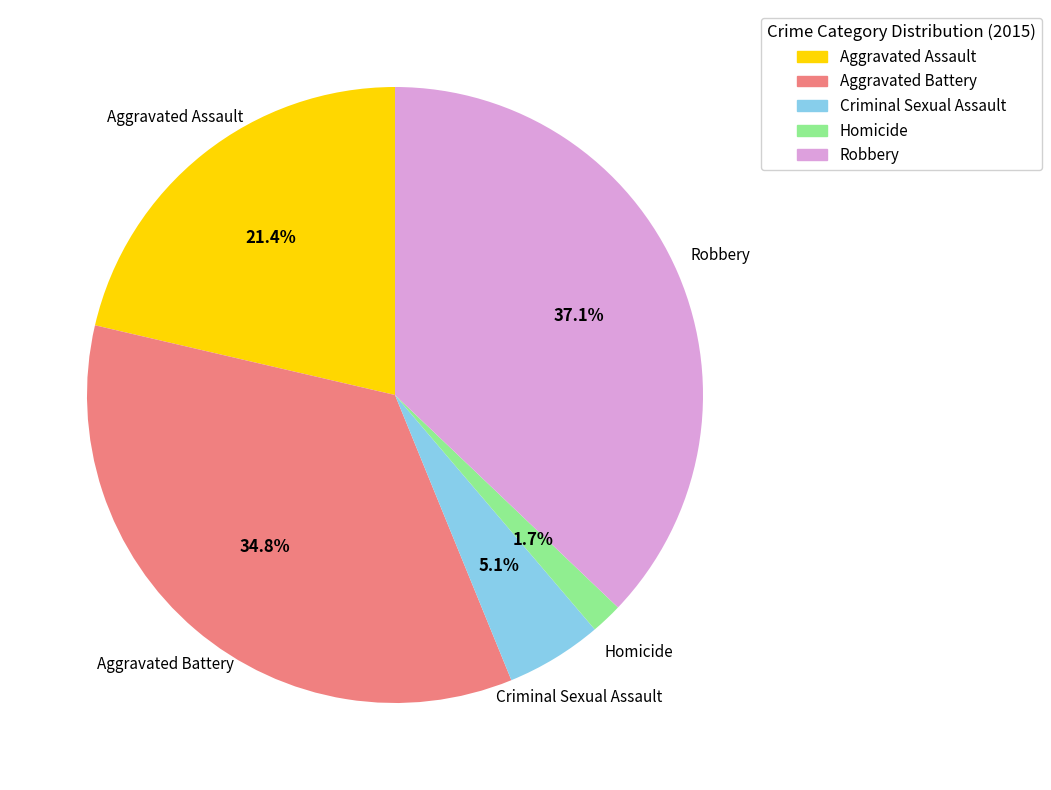

Approximately how many times larger is the value at Robbery compared to Criminal Sexual Assault?

7.3